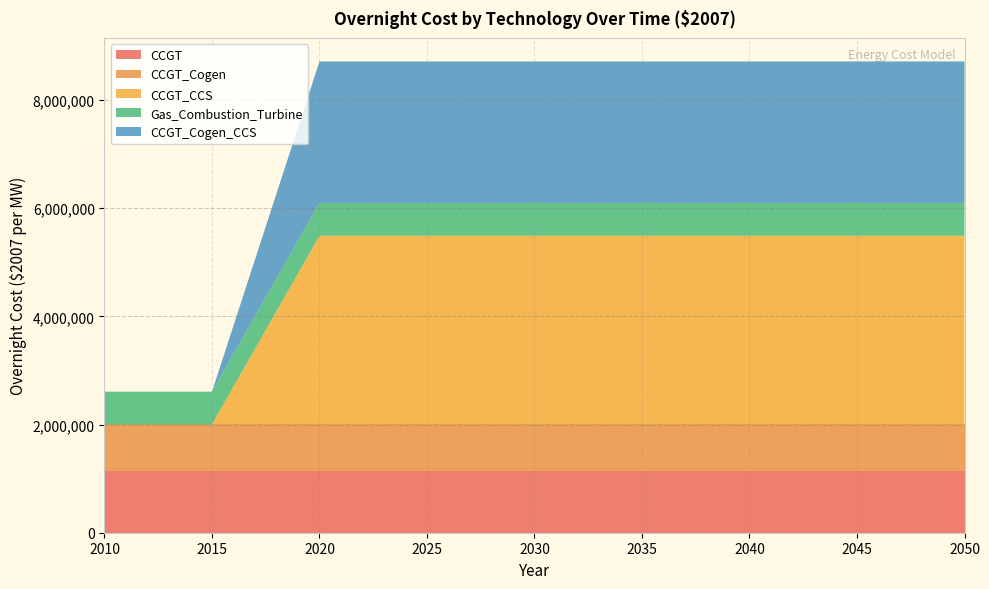

Reading left to right, list all the values displayed in this chart.

CCGT: 2010=1143900	2015=1143900	2020=1143900	2025=1143900	2030=1143900	2035=1143900	2040=1143900	2045=1143900	2050=1143900
CCGT_Cogen: 2010=857925	2015=857925	2020=857925	2025=857925	2030=857925	2035=857925	2040=857925	2045=857925	2050=857925
CCGT_CCS: 2010=0	2015=0	2020=3487500	2025=3487500	2030=3487500	2035=3487500	2040=3487500	2045=3487500	2050=3487500
Gas_Combustion_Turbine: 2010=605430	2015=605430	2020=605430	2025=605430	2030=605430	2035=605430	2040=605430	2045=605430	2050=605430
CCGT_Cogen_CCS: 2010=0	2015=0	2020=2615625	2025=2615625	2030=2615625	2035=2615625	2040=2615625	2045=2615625	2050=2615625